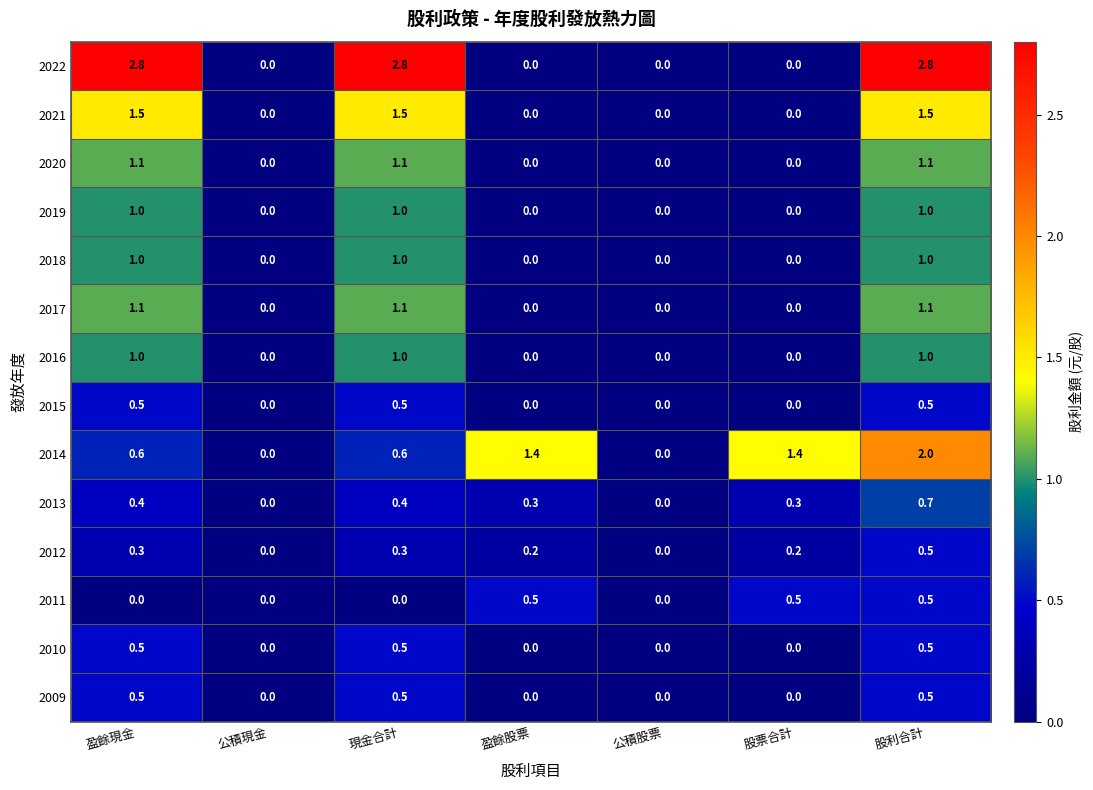

The value of 2019 at 盈餘股票 is 0.0. True or false?

True